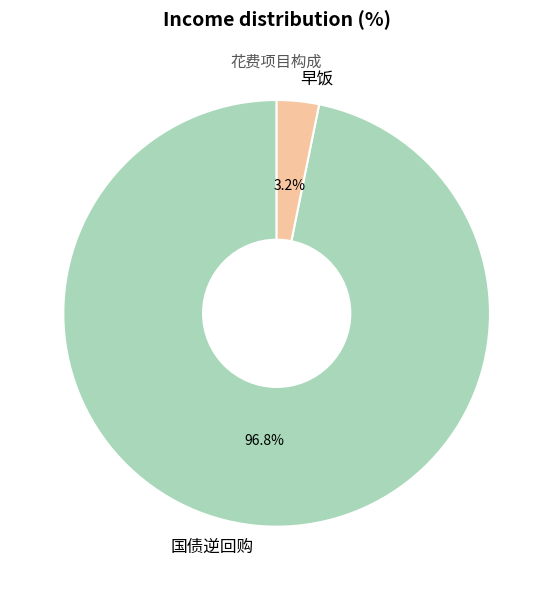

What percentage do 国债逆回购 and 早饭 together represent?

100.0%